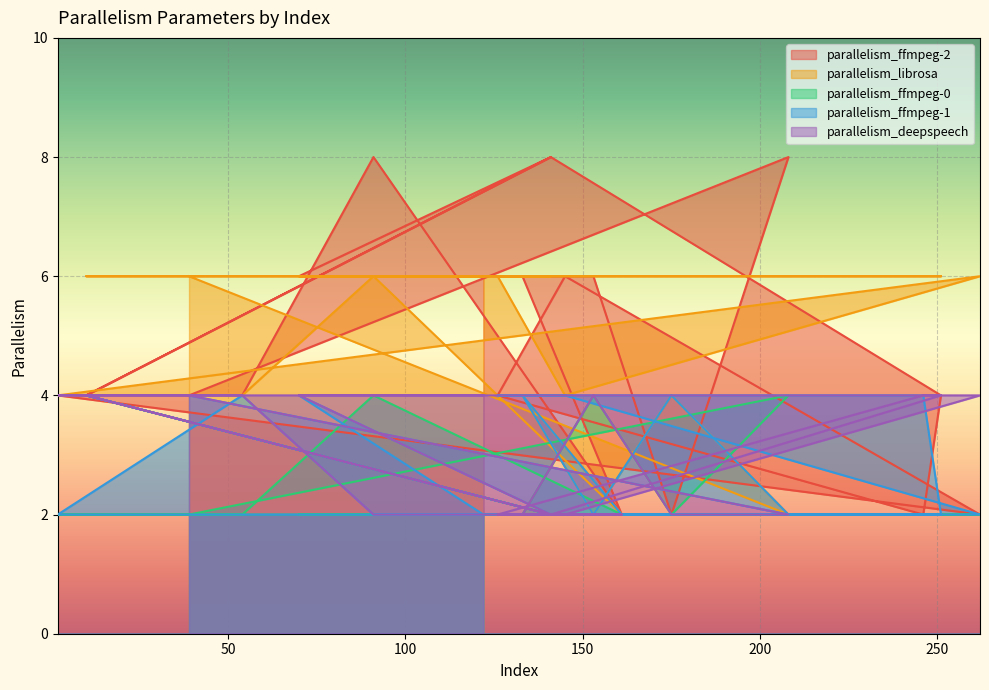

Reading left to right, what are all the values shown in this chart?

parallelism_ffmpeg-2: 4	8	2	6	6	2	8	4	4	2	6	4	2	4	8	4	8	6	6
parallelism_librosa: 6	2	4	2	4	2	6	4	4	6	4	6	6	6	6	6	6	6	6
parallelism_ffmpeg-0: 2	4	2	4	2	2	4	2	2	2	2	2	2	2	2	4	2	2	2
parallelism_ffmpeg-1: 4	2	4	2	4	2	2	4	2	2	4	4	4	2	2	4	2	4	2
parallelism_deepspeech: 4	2	2	4	2	2	2	4	4	4	2	2	4	4	2	4	2	4	4